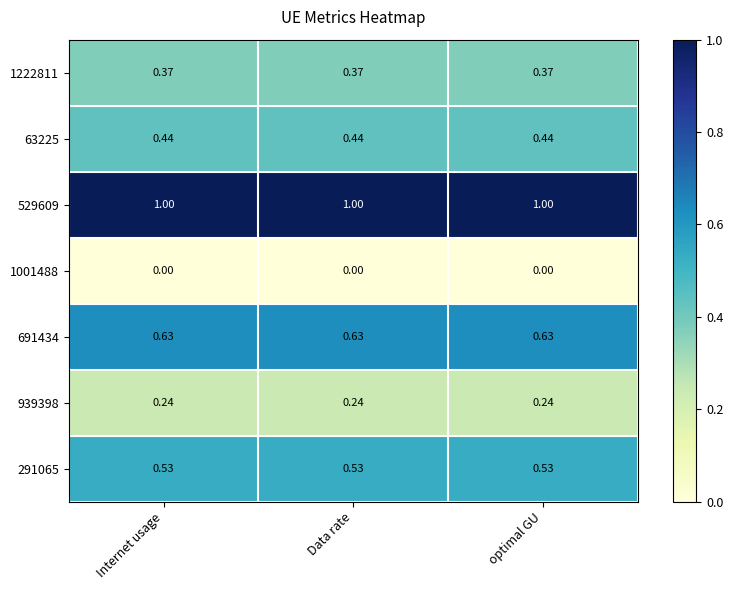

Is the value of 291065 at optimal GU greater than the value of 1001488 at Internet usage?

Yes